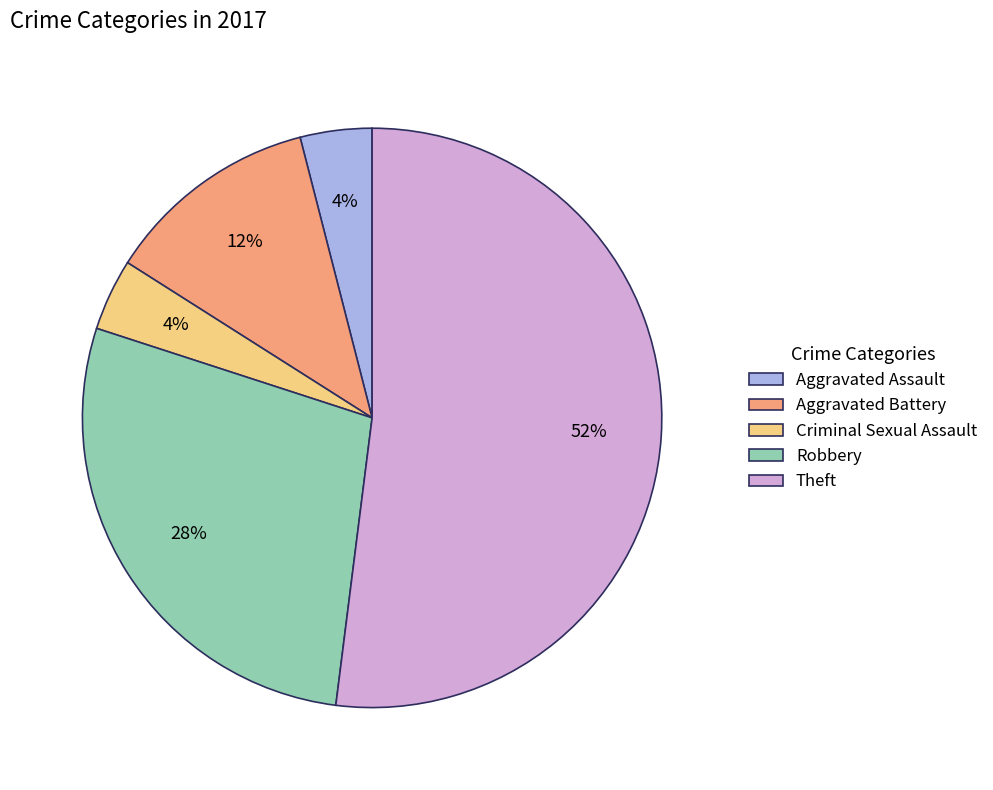

To the nearest percent, what is the combined percentage of Theft and Criminal Sexual Assault?

56%